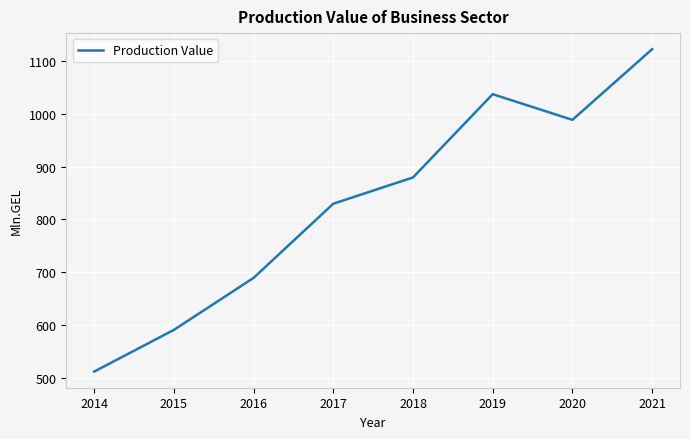

Approximately how many times larger is the value at 2021 compared to 2015?

1.9